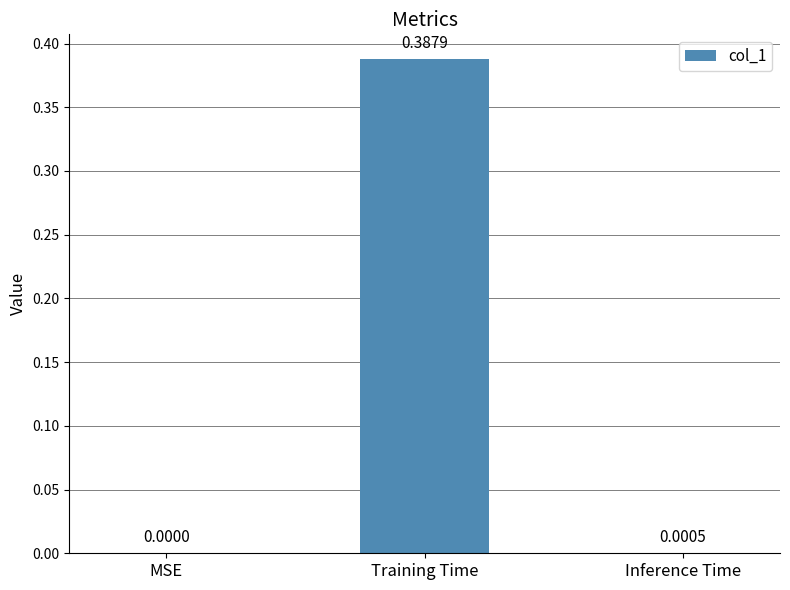

Are the bars grouped side by side (vs. stacked)?

No